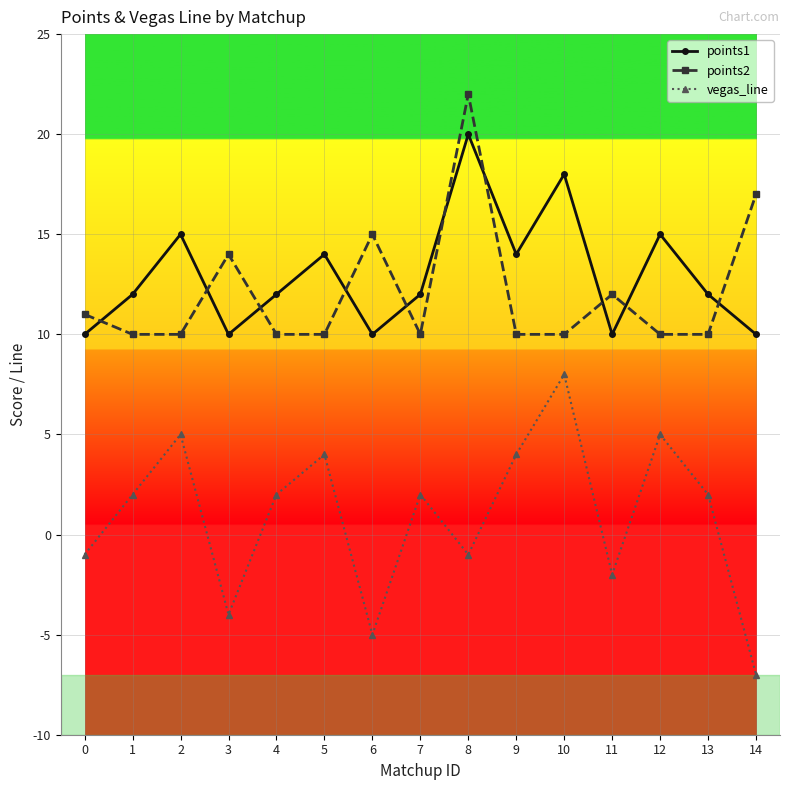

At which category does points1 reach its first local valley?

3